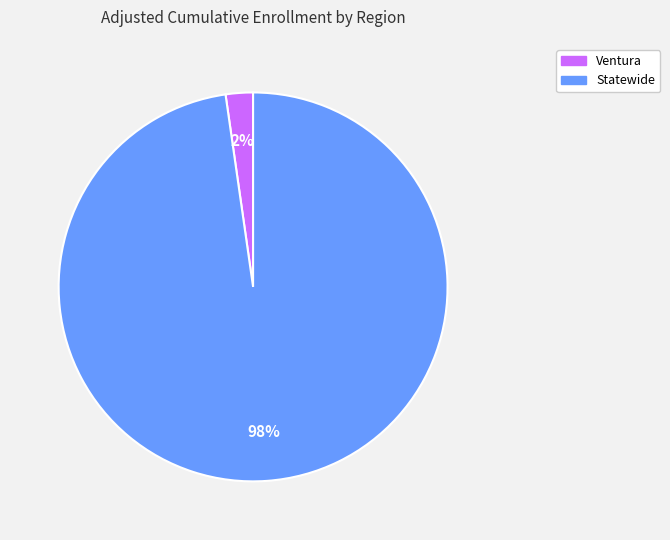

To the nearest percent, what is the combined percentage of Statewide and Ventura?

100%